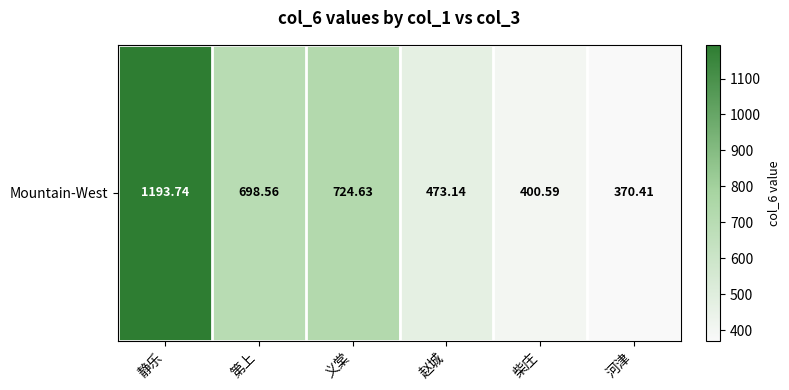

What is the change in value from 义棠 to 赵城?

-251.5